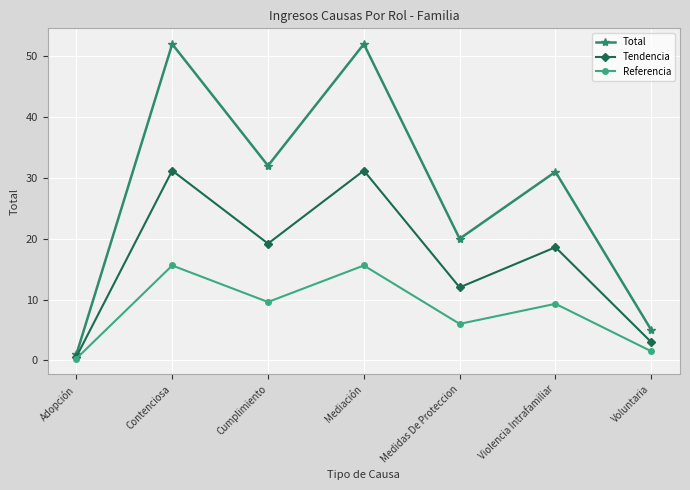

What position from the left is Voluntaria?

7